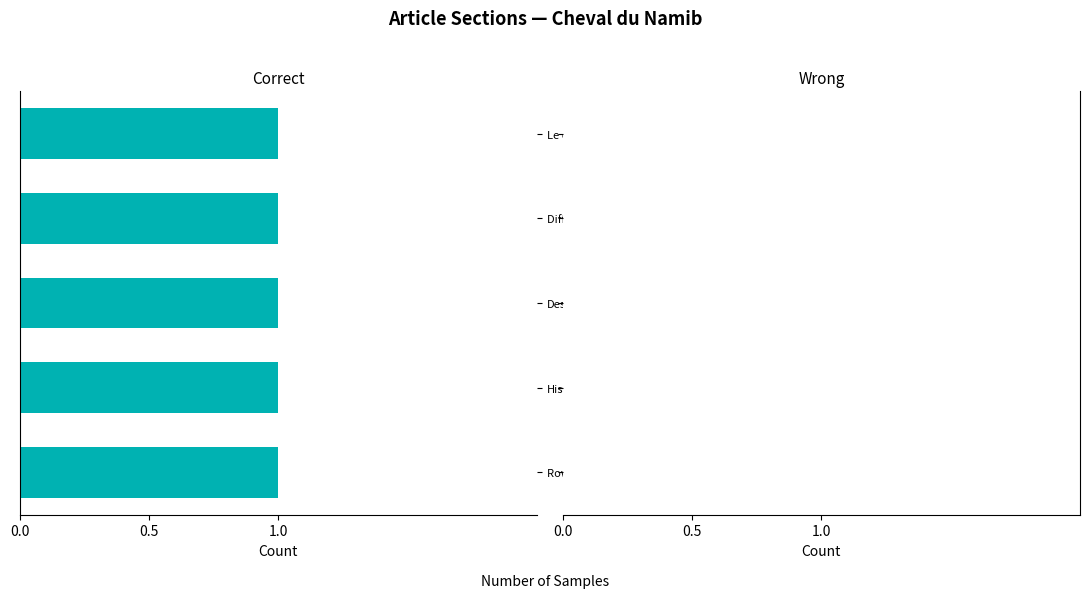

What is the minimum value for Correct?

1